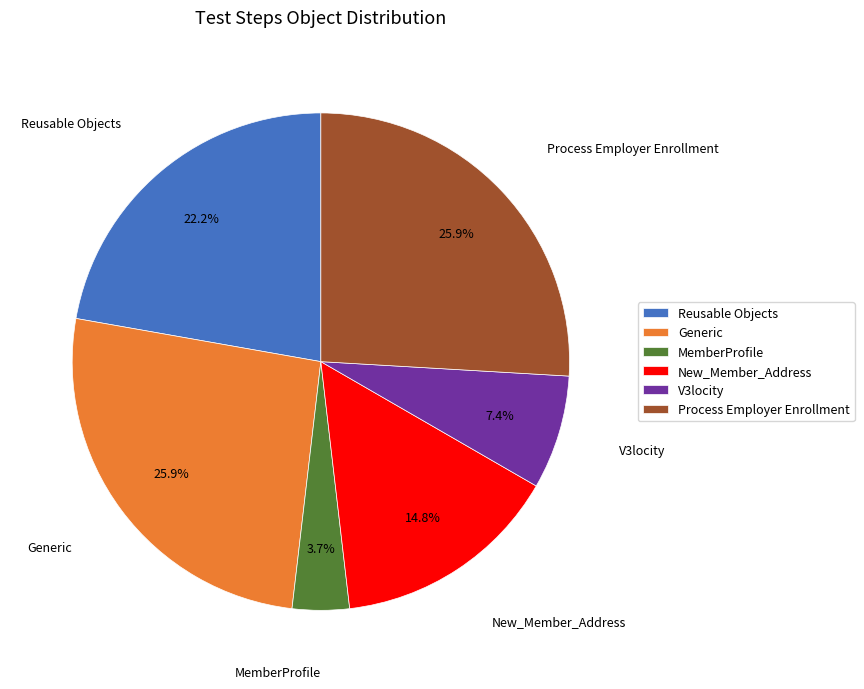

What is the total percentage of Process Employer Enrollment and V3locity?

33.3%